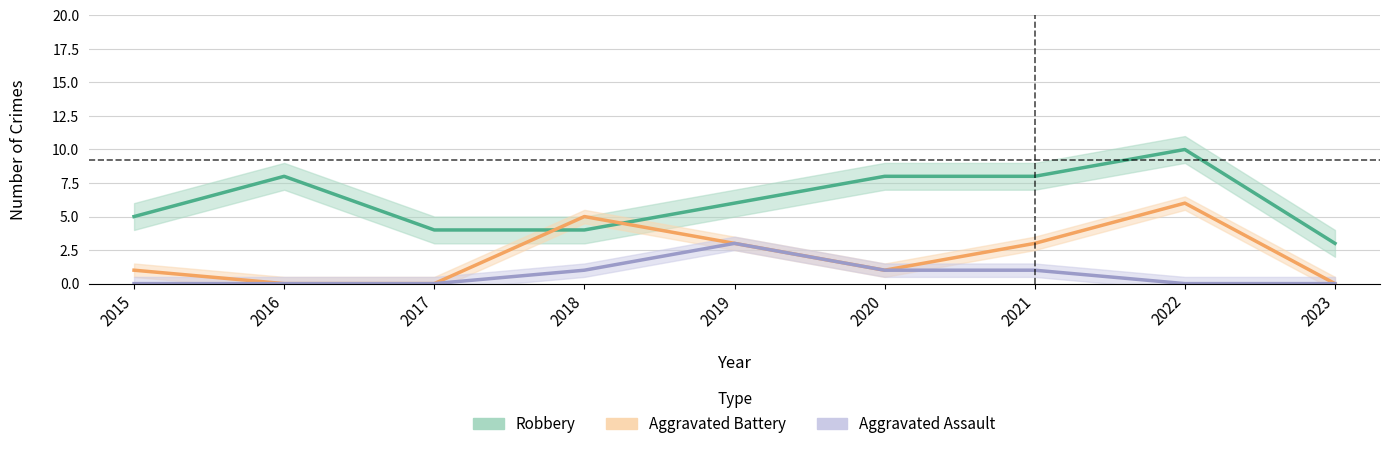

What are all the series names shown in the legend?

Robbery, Aggravated Assault, Aggravated Battery